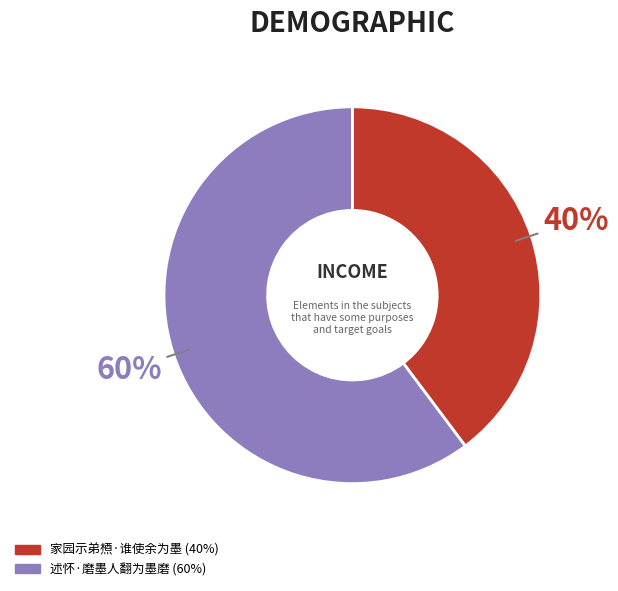

Which has a higher value, 家园示弟槱·谁使余为墨 or 述怀·磨墨人翻为墨磨?

述怀·磨墨人翻为墨磨